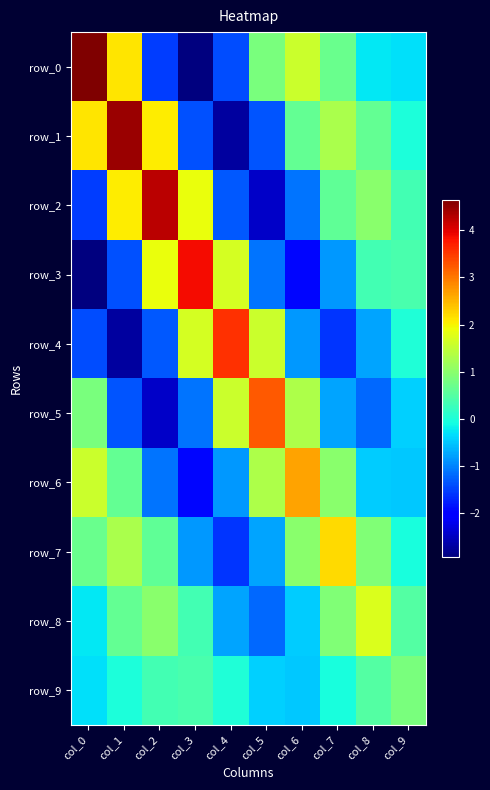

Rank the series by their maximum value, from highest to lowest.

row_0, row_1, row_2, row_3, row_4, row_5, row_6, row_7, row_8, row_9